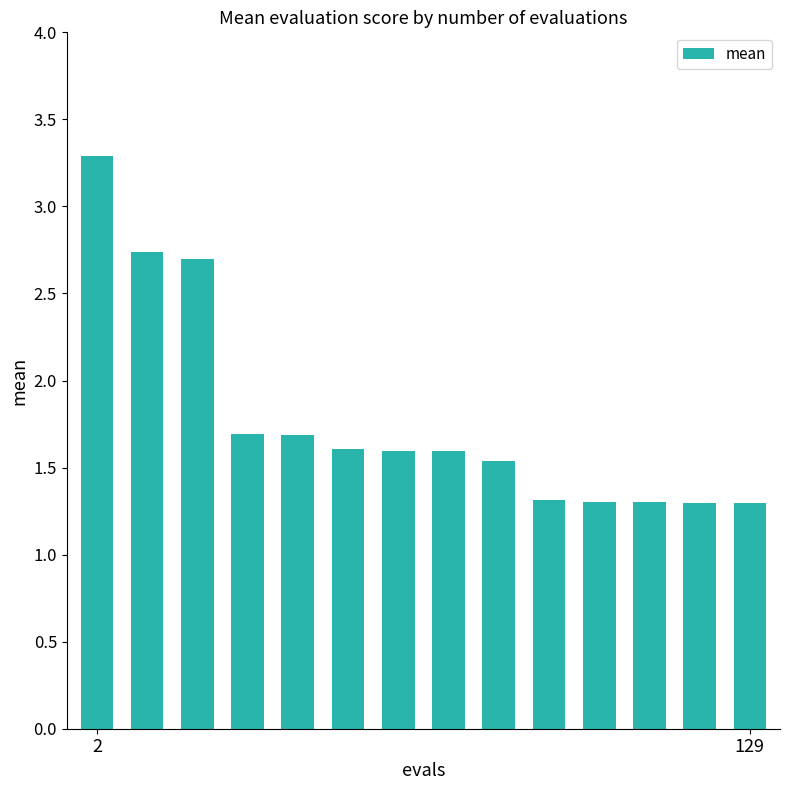

What is the value of the 2nd bar from the left?

2.7